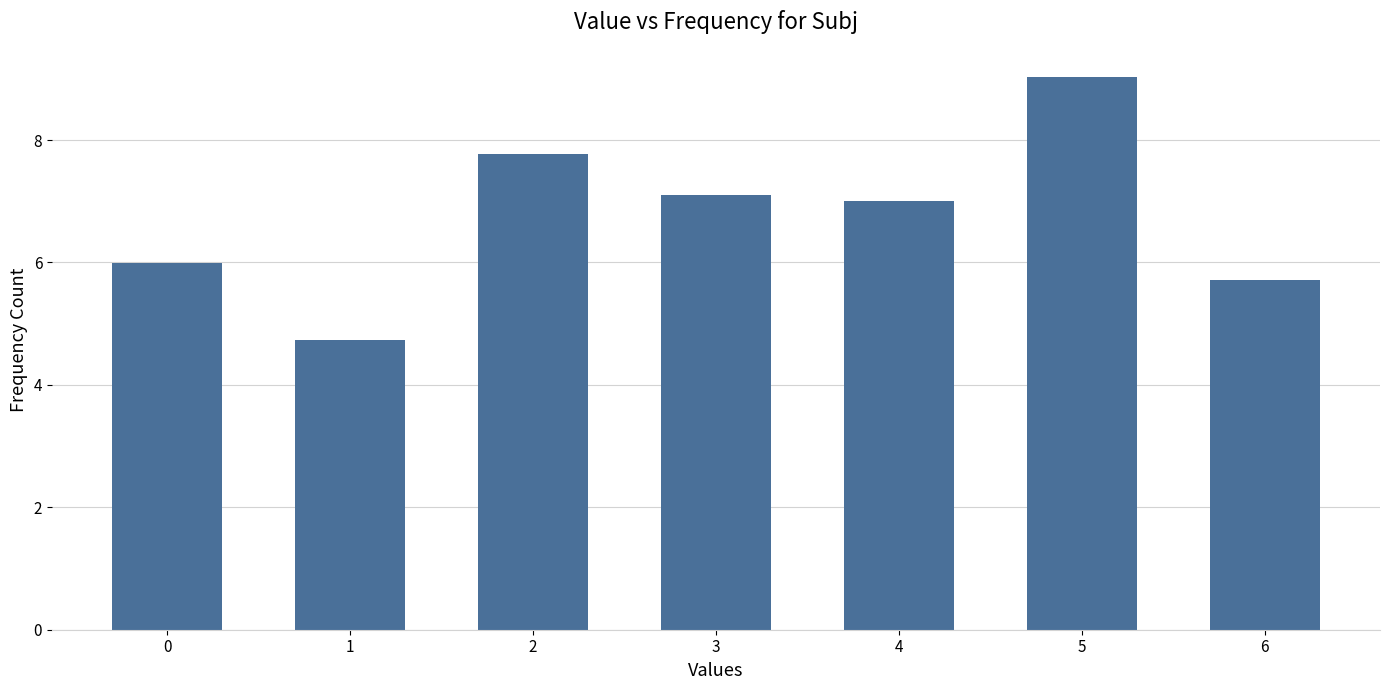

What value does the data have at 0?

6.0